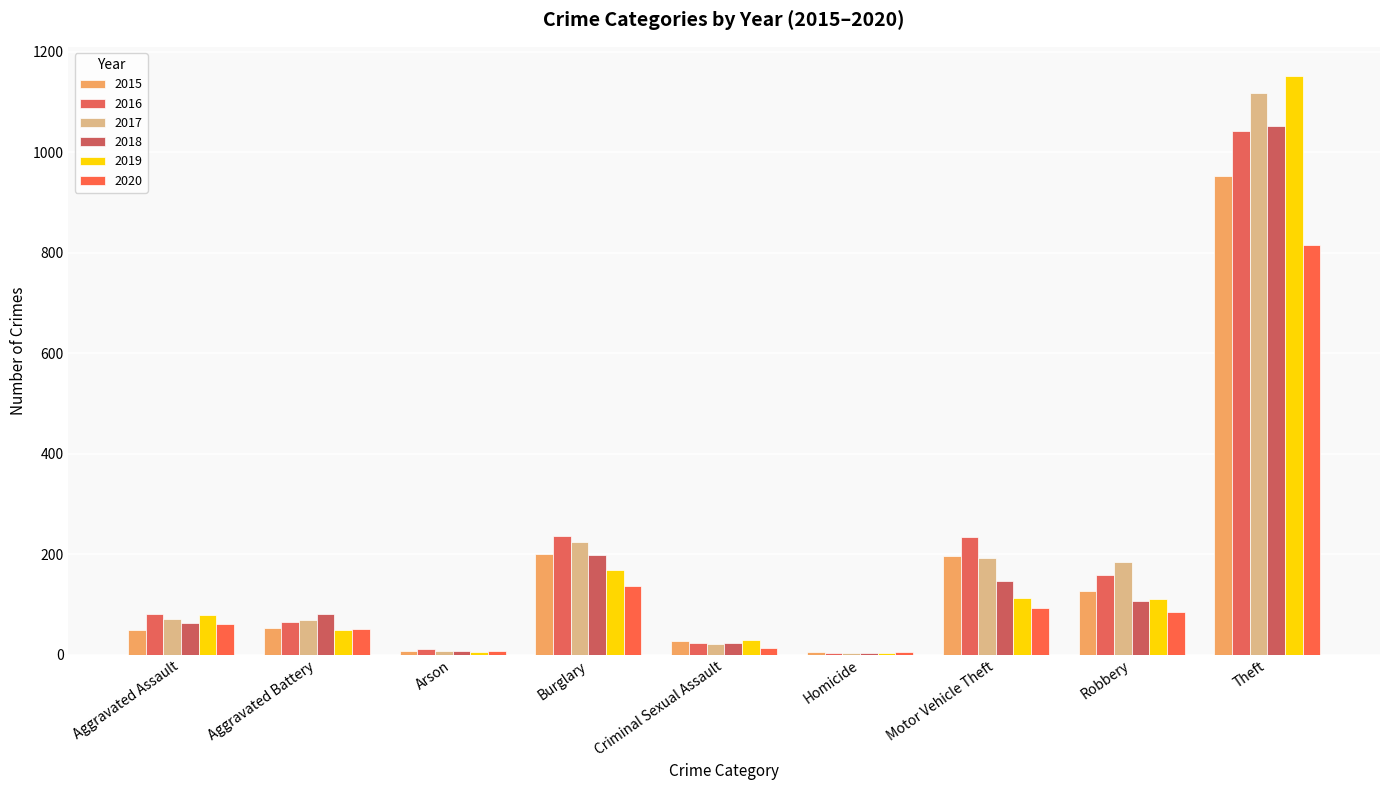

Where does the 2016 series first go above 81?

Burglary